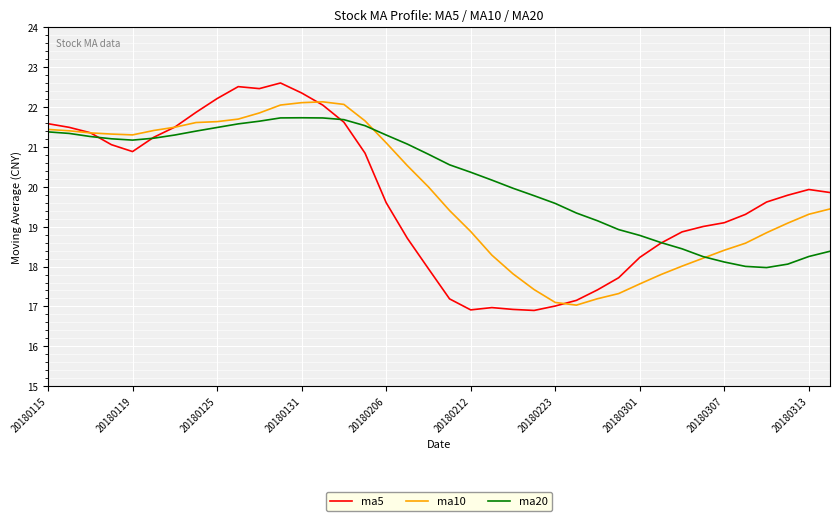

What is the smallest value displayed?

16.9